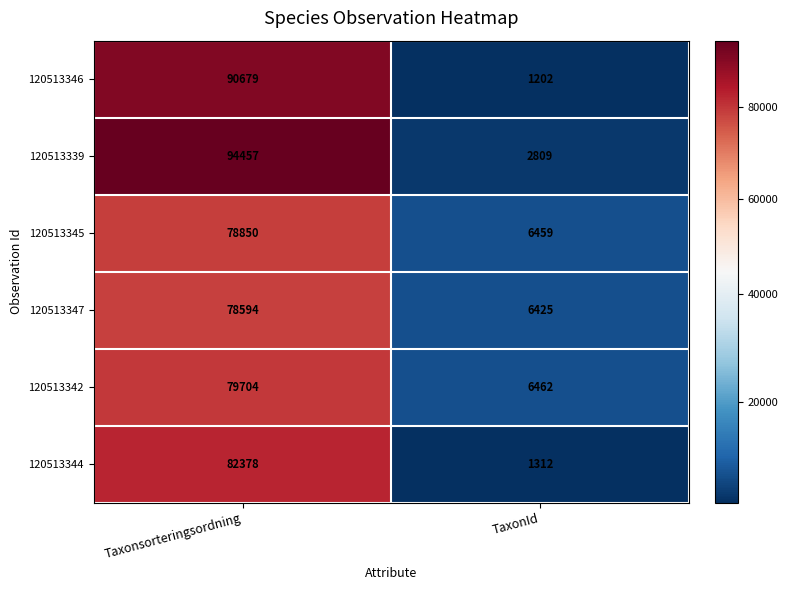

At which category does the chart reach its peak across all series?

Taxonsorteringsordning